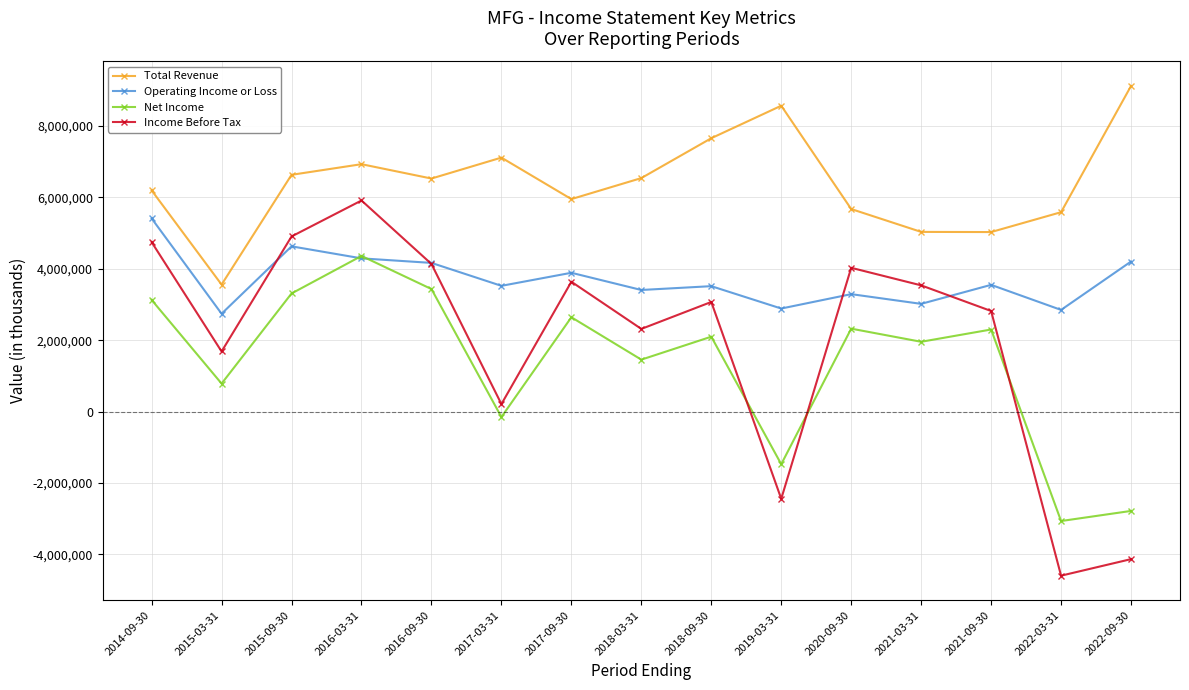

Count the number of categories in the chart.

15